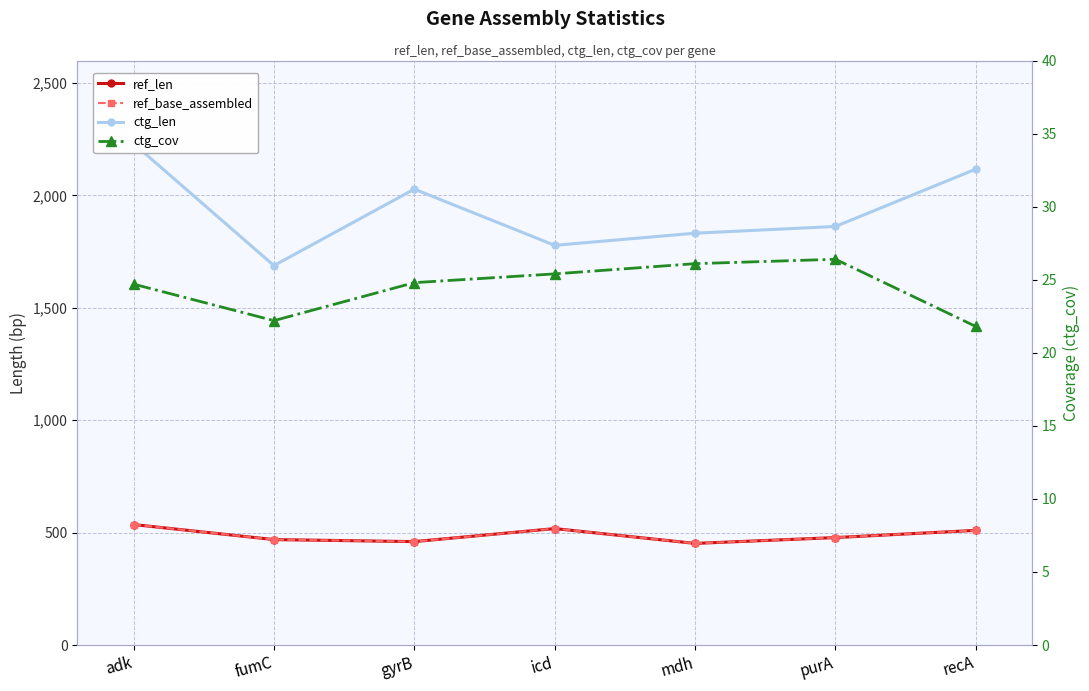

What is the difference between the maximum and minimum values in the ctg_len series?

543.0